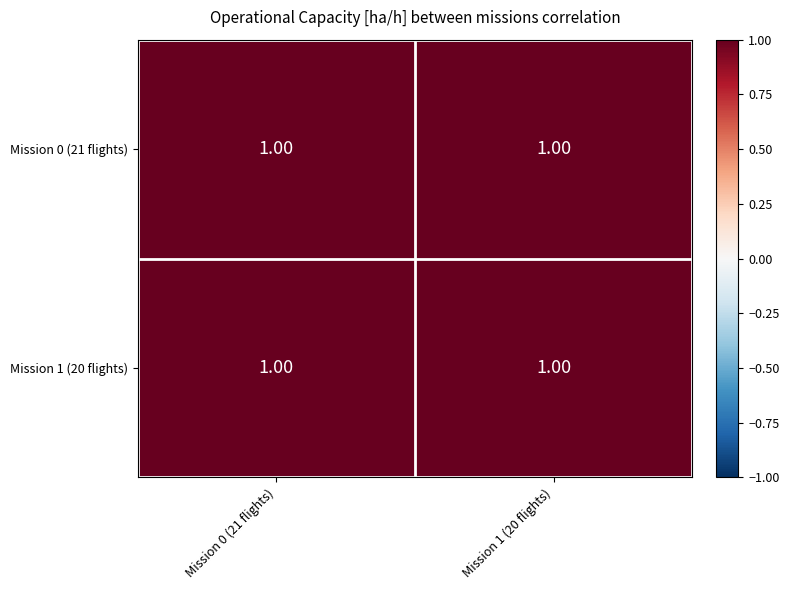

What is the maximum value shown in the chart?

1.0